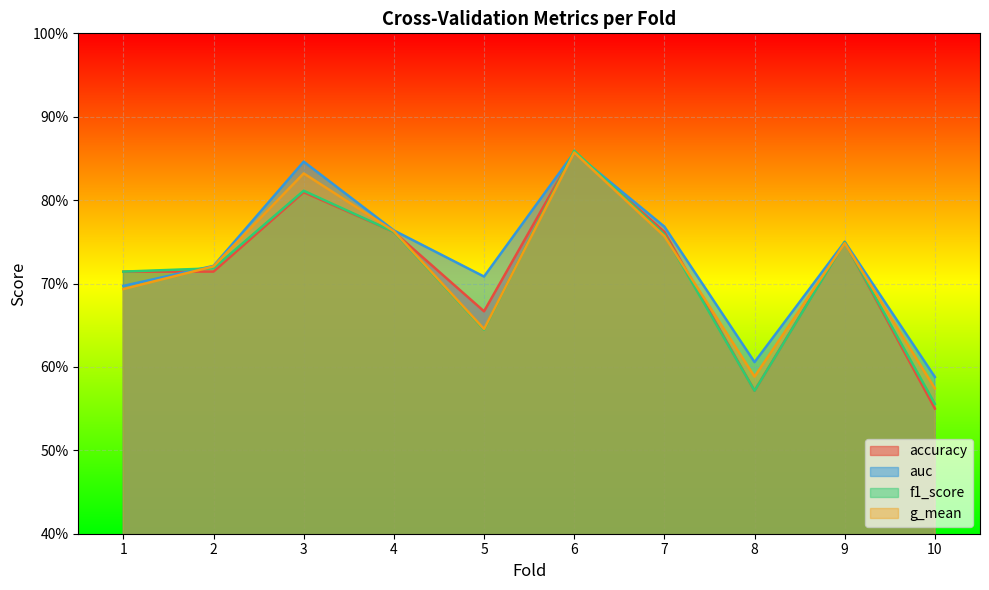

What is the value of the accuracy point at the 10th from the left?

0.6